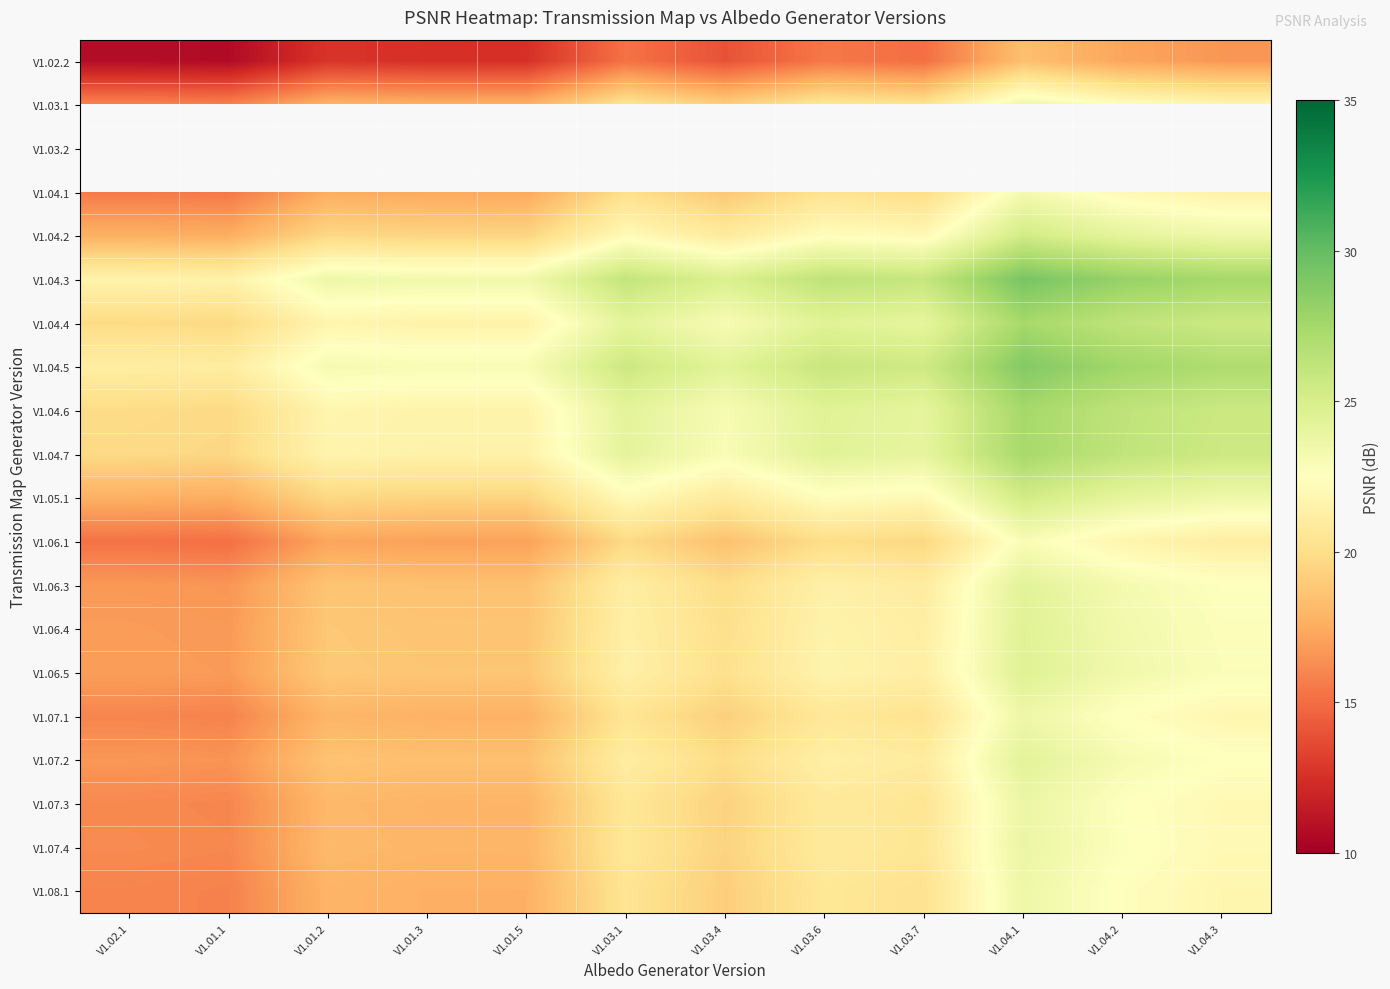

What is the minimum value shown in the chart?

10.7